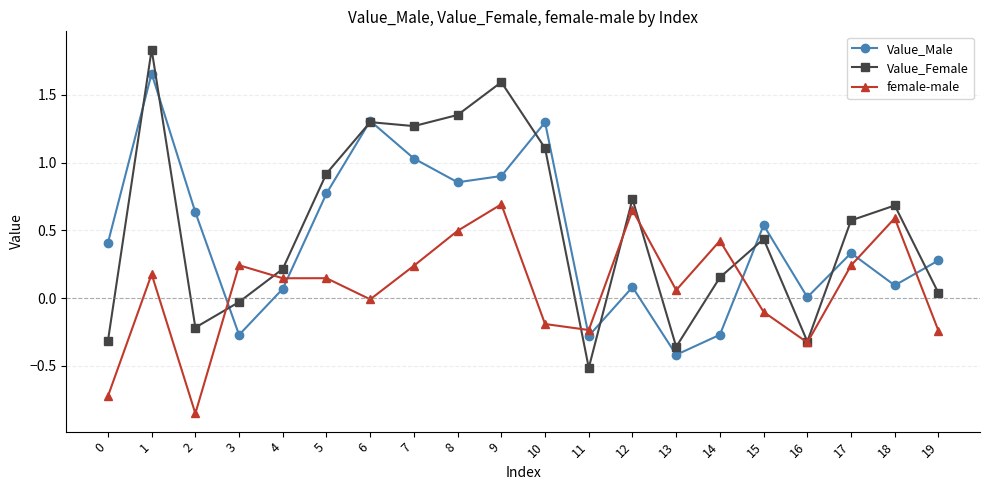

True or false: female-male has a value of -0.2 at 10.

True